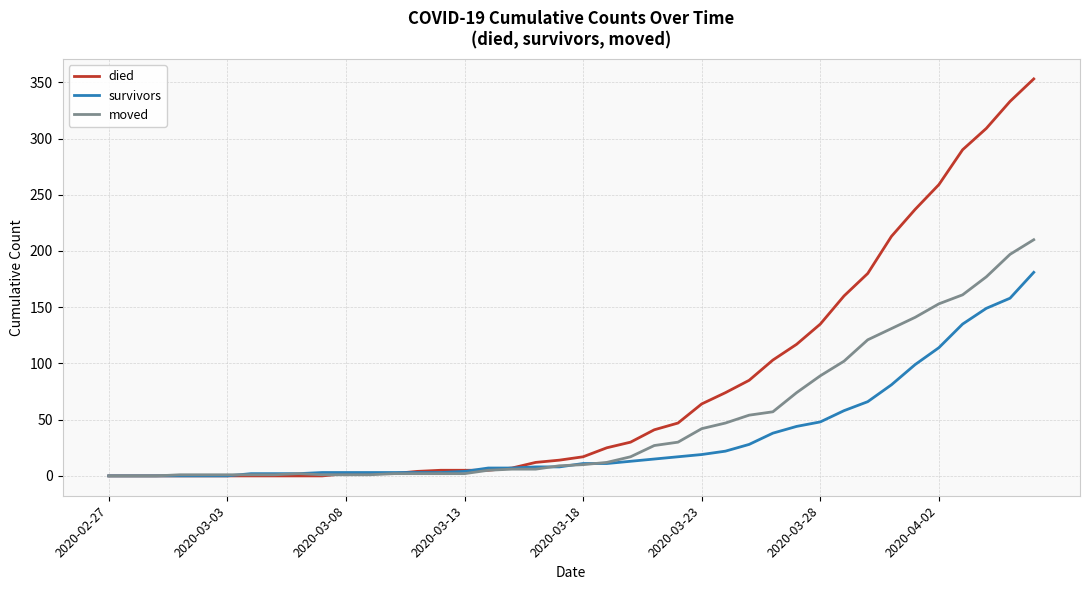

List the series in order of their peak value, lowest first.

survivors, moved, died